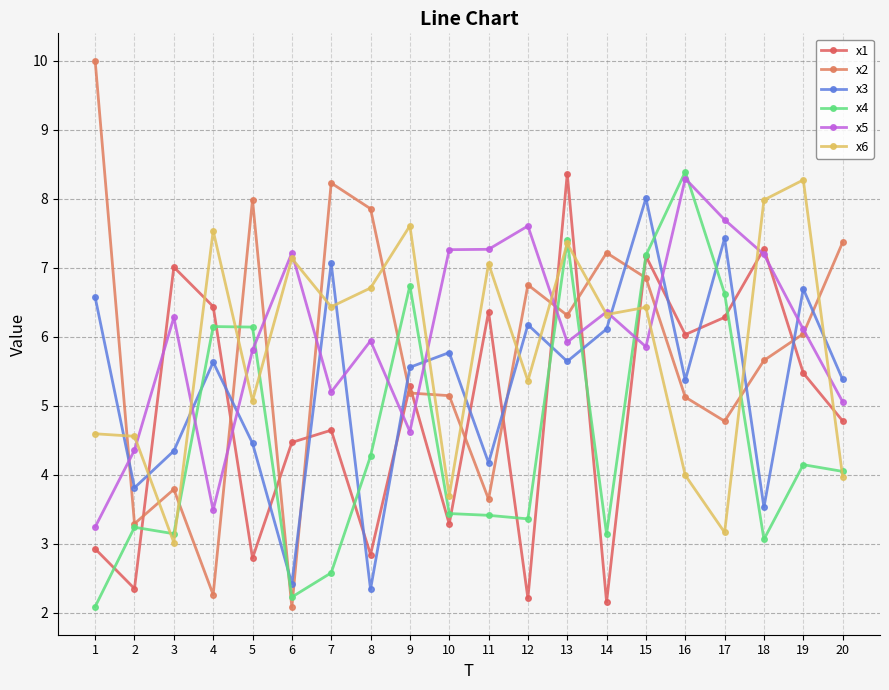

What are all the series names shown in the legend?

x1, x2, x3, x4, x5, x6